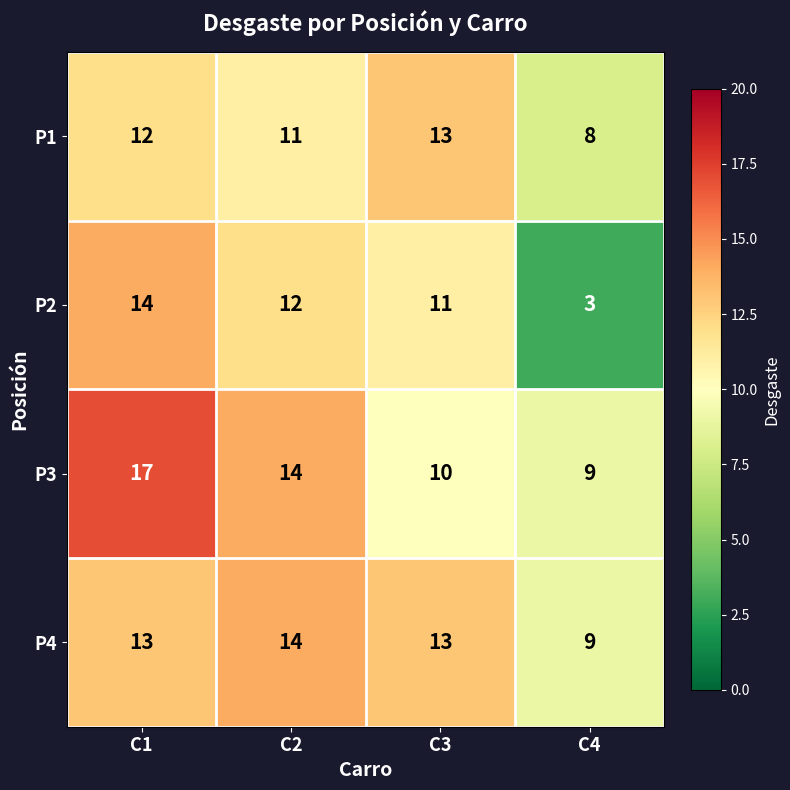

What is the sum of all P2 values?

40